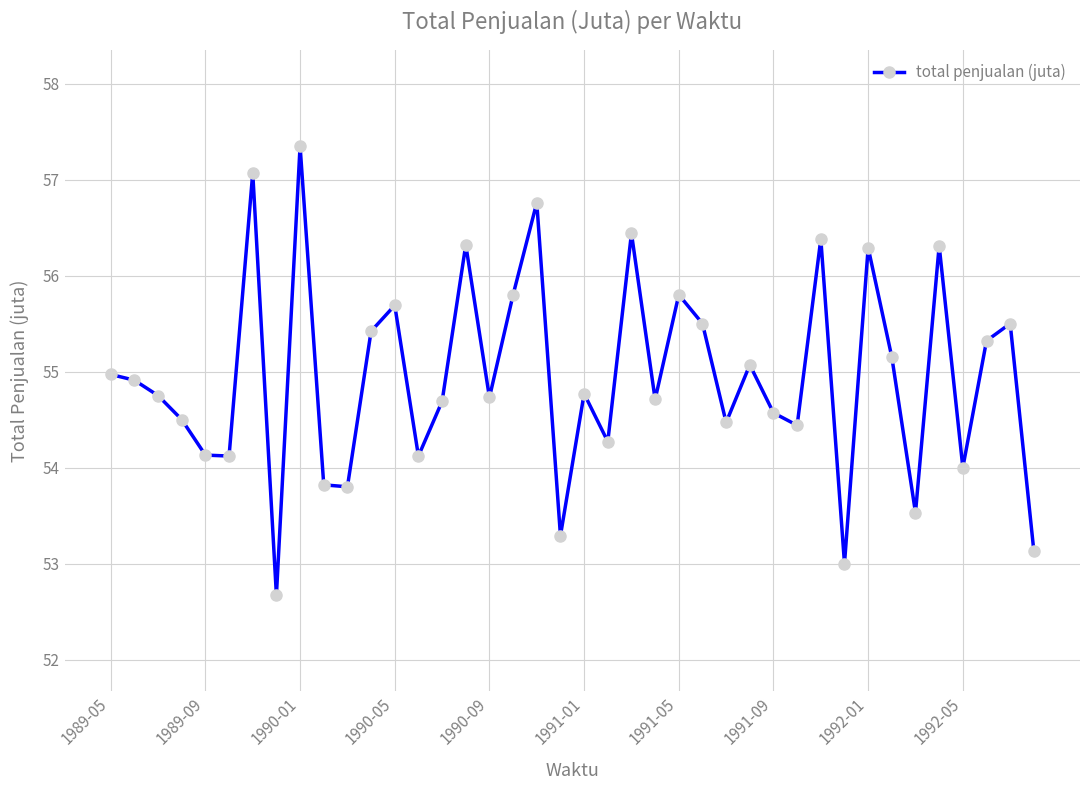

What is the sum of all values?

2197.6